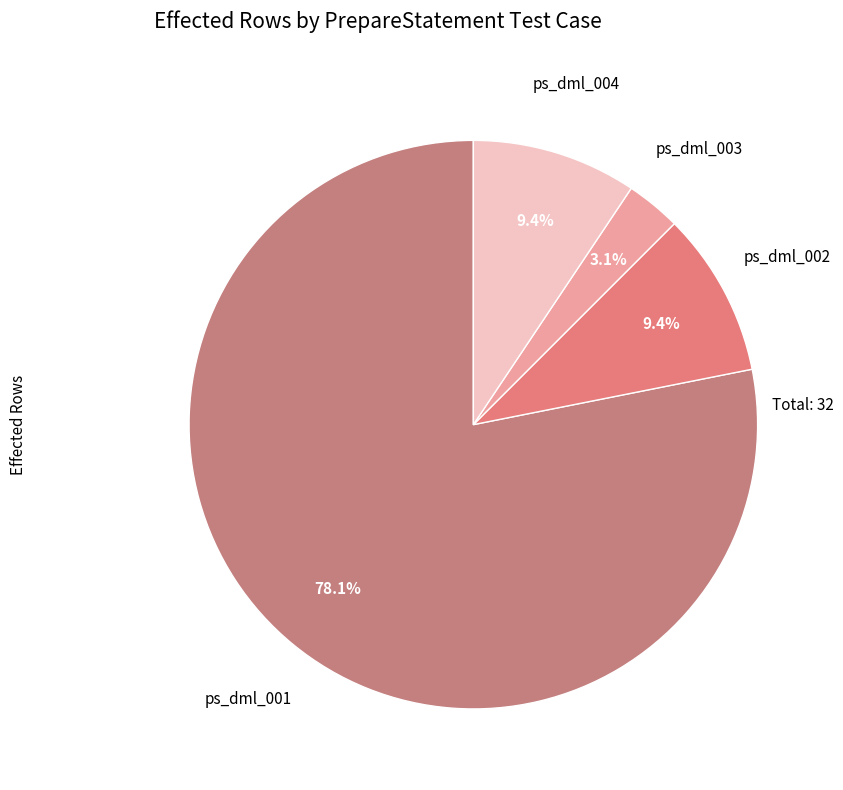

Which category has the smallest portion of the pie?

ps_dml_003